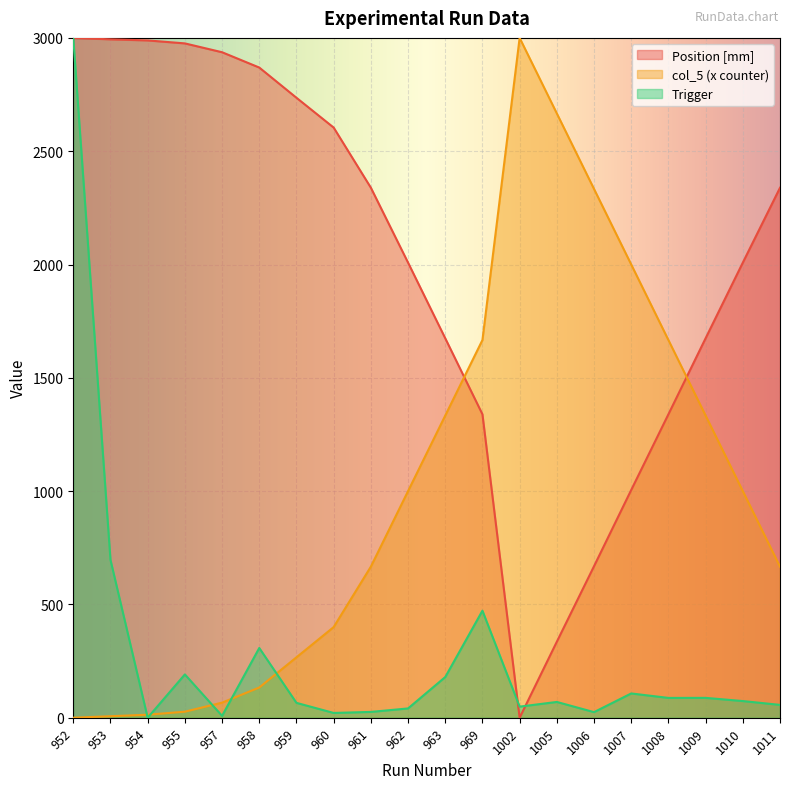

Which series ends up on top after the final intersection of Position [mm] and Trigger?

Position [mm]